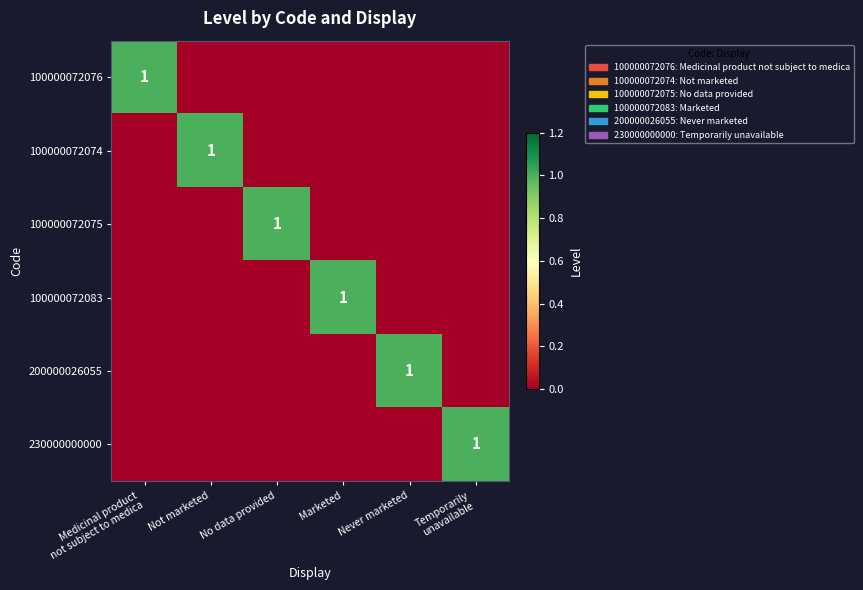

Is it true that 100000072083 equals 1 at Marketed?

True